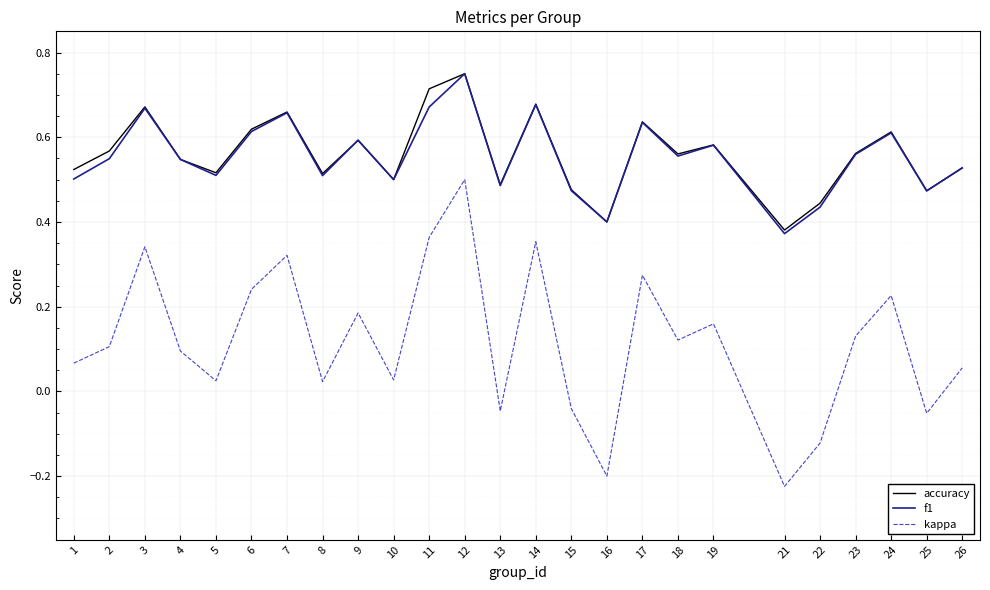

Is the value of accuracy at 7 greater than the value of kappa at 12?

Yes